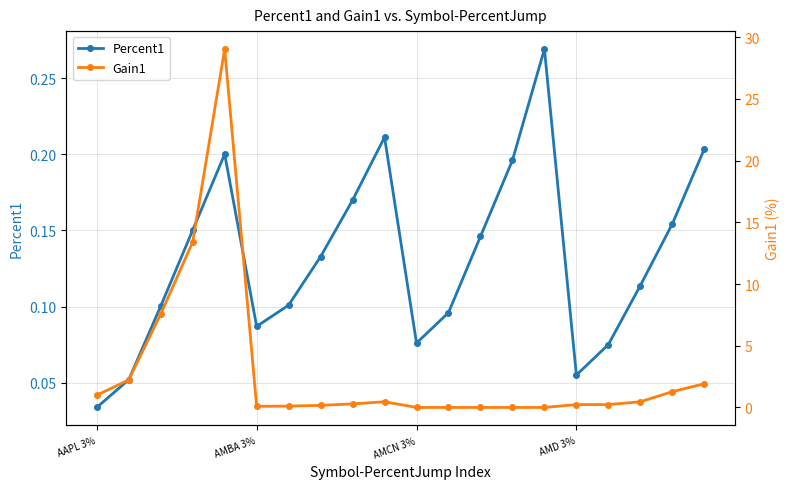

What is the difference between the maximum and minimum values in the Gain1 series?

29.0